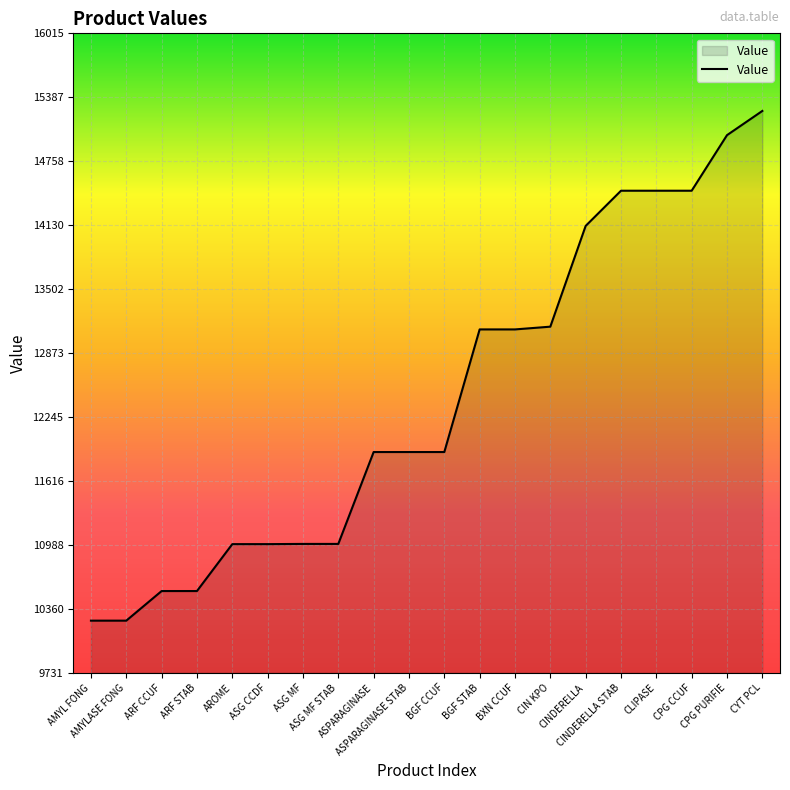

What is the difference between the maximum and minimum values?

5009